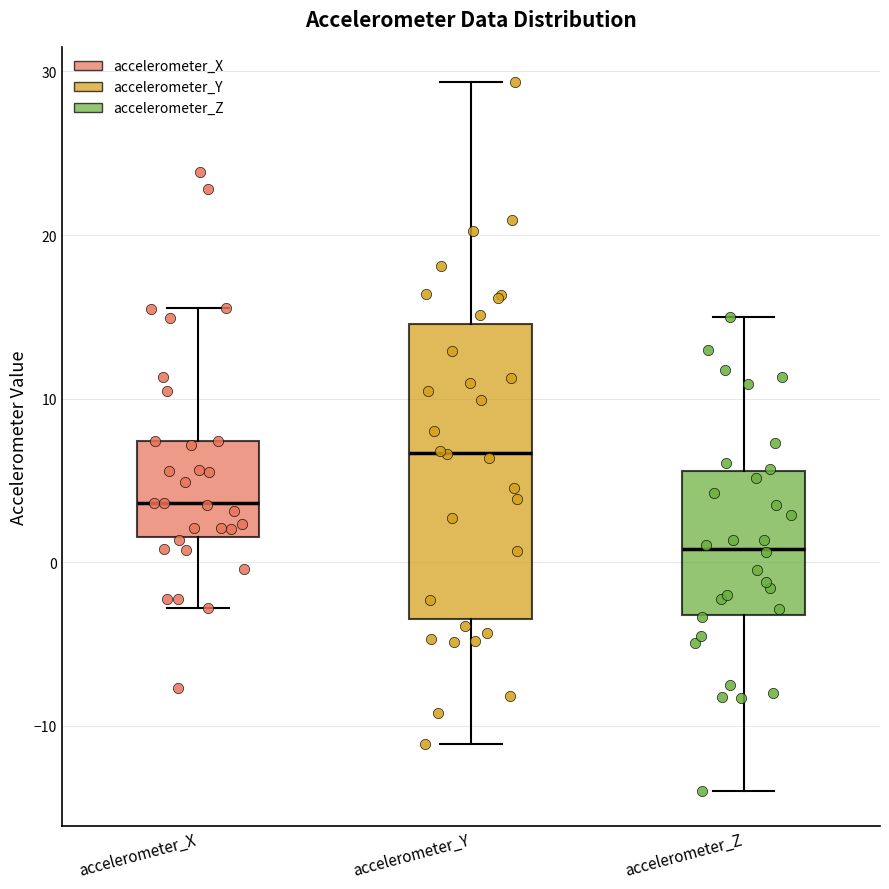

Which box's median line is the lowest?

accelerometer_Z